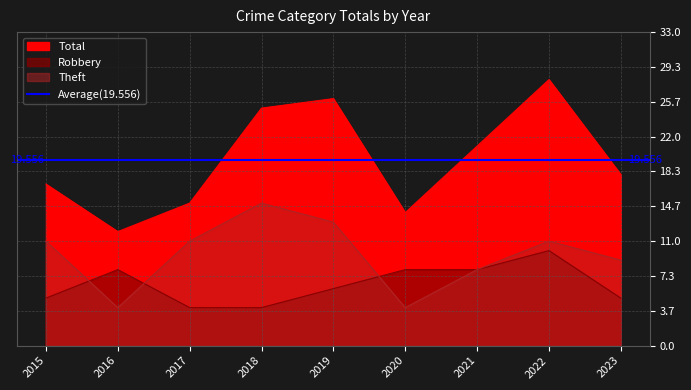

What is the greatest value displayed?

28